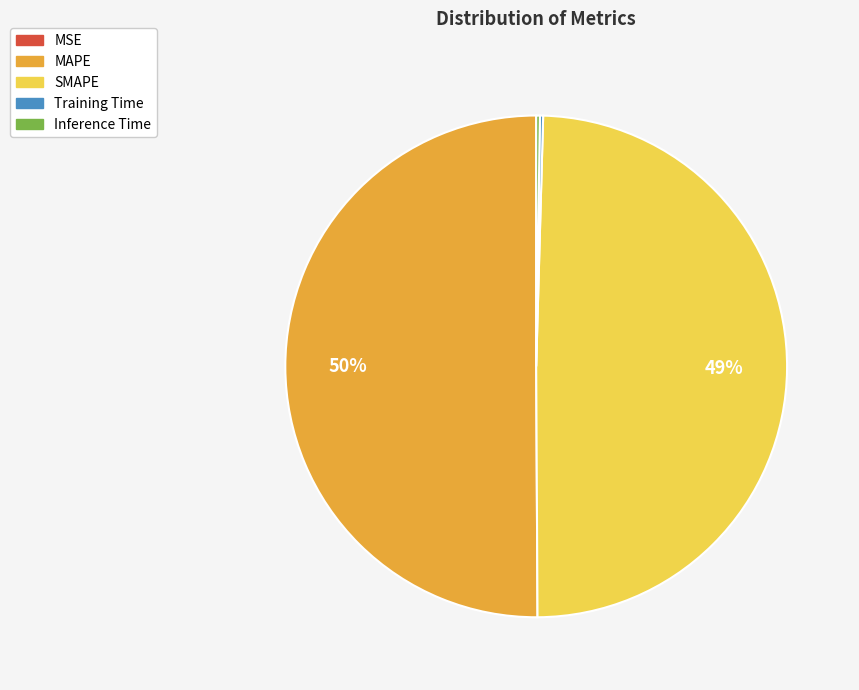

To the nearest percent, what is the average slice percentage?

20%